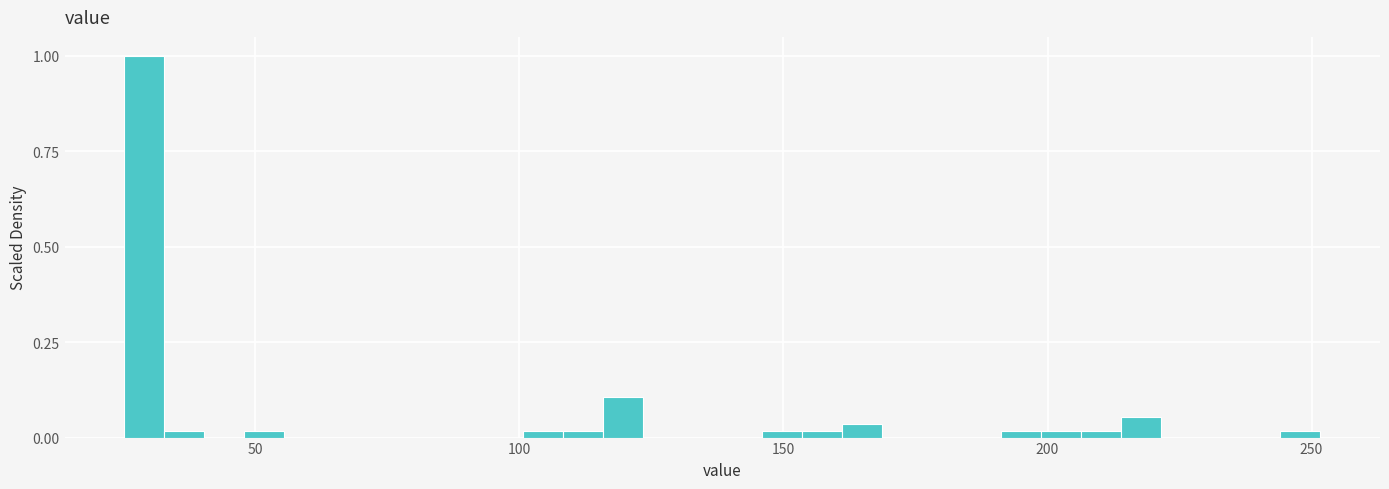

Around what value on the x-axis is the tallest bar? Give the approximate position of its centre, as read against the axis.

30